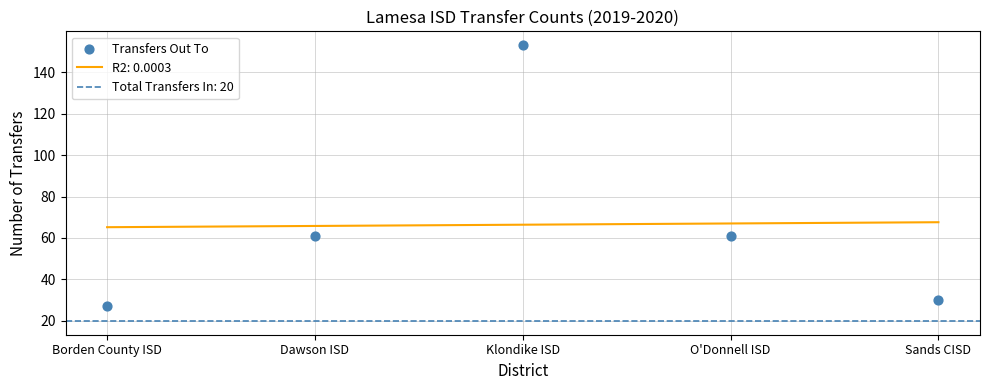

What is the ratio of the value at O'Donnell ISD to the value at Sands CISD?

2.0